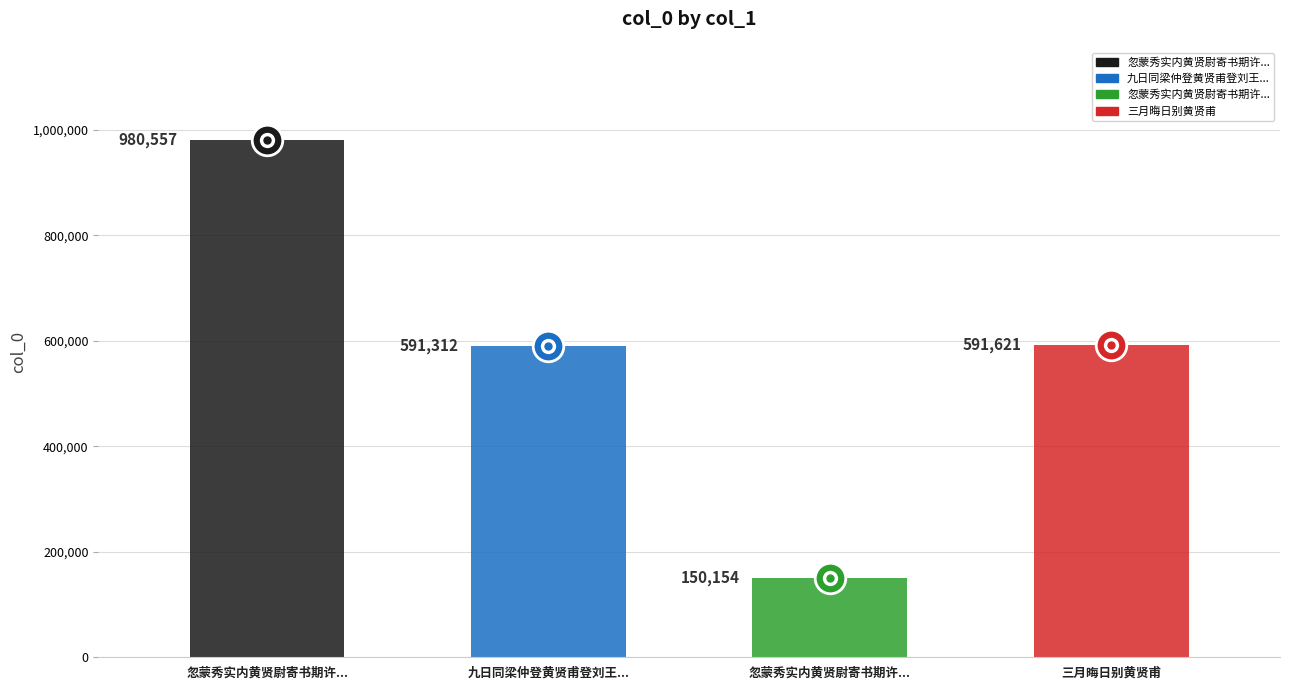

Does the chart contain any negative values?

No